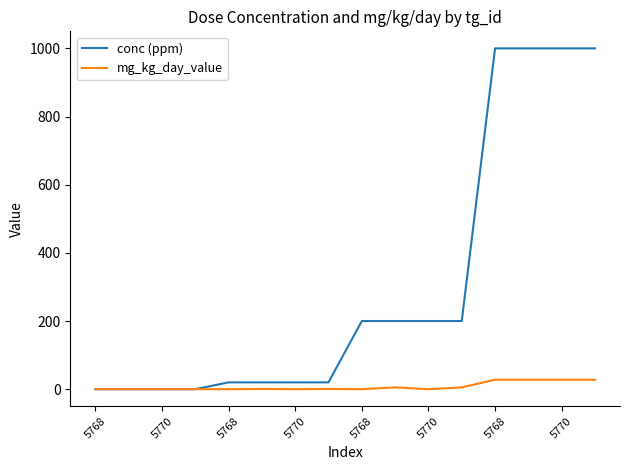

What are all the series names shown in the legend?

conc (ppm), mg_kg_day_value